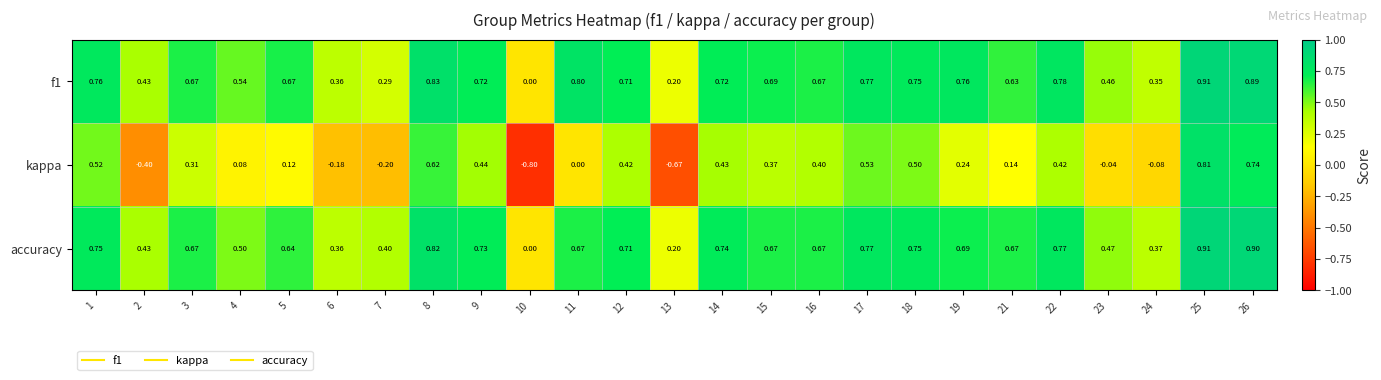

Is the value of f1 at 7 greater than the value of accuracy at 2?

No